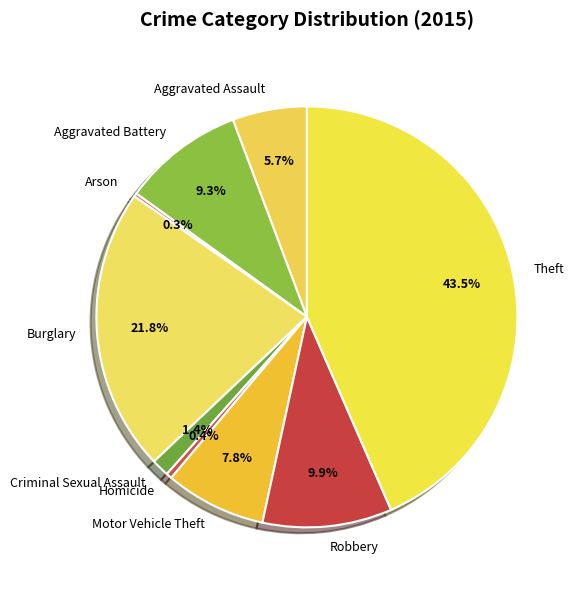

To the nearest percent, what is the average slice percentage?

11%